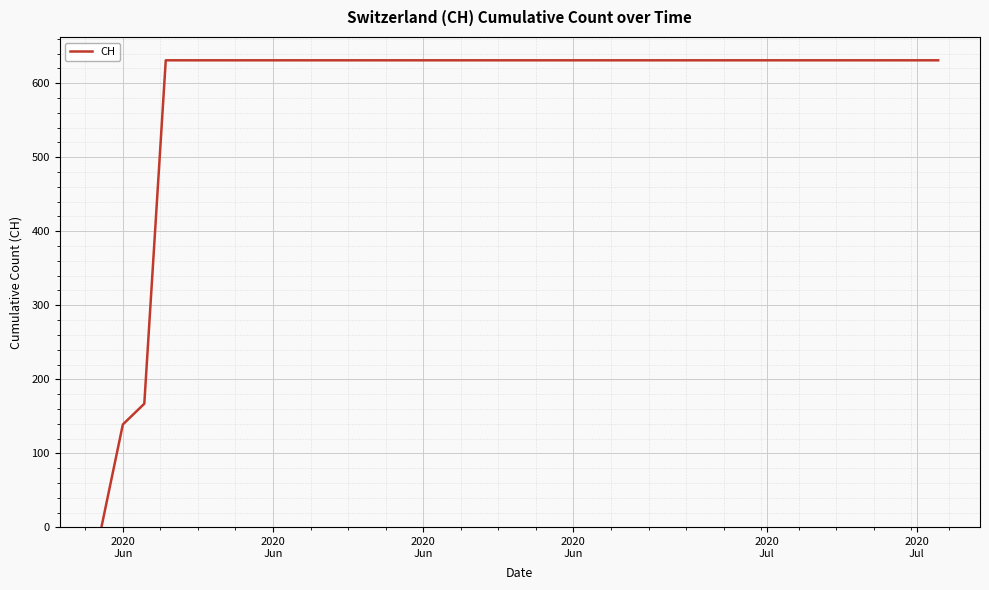

What is the maximum value shown in the chart?

631